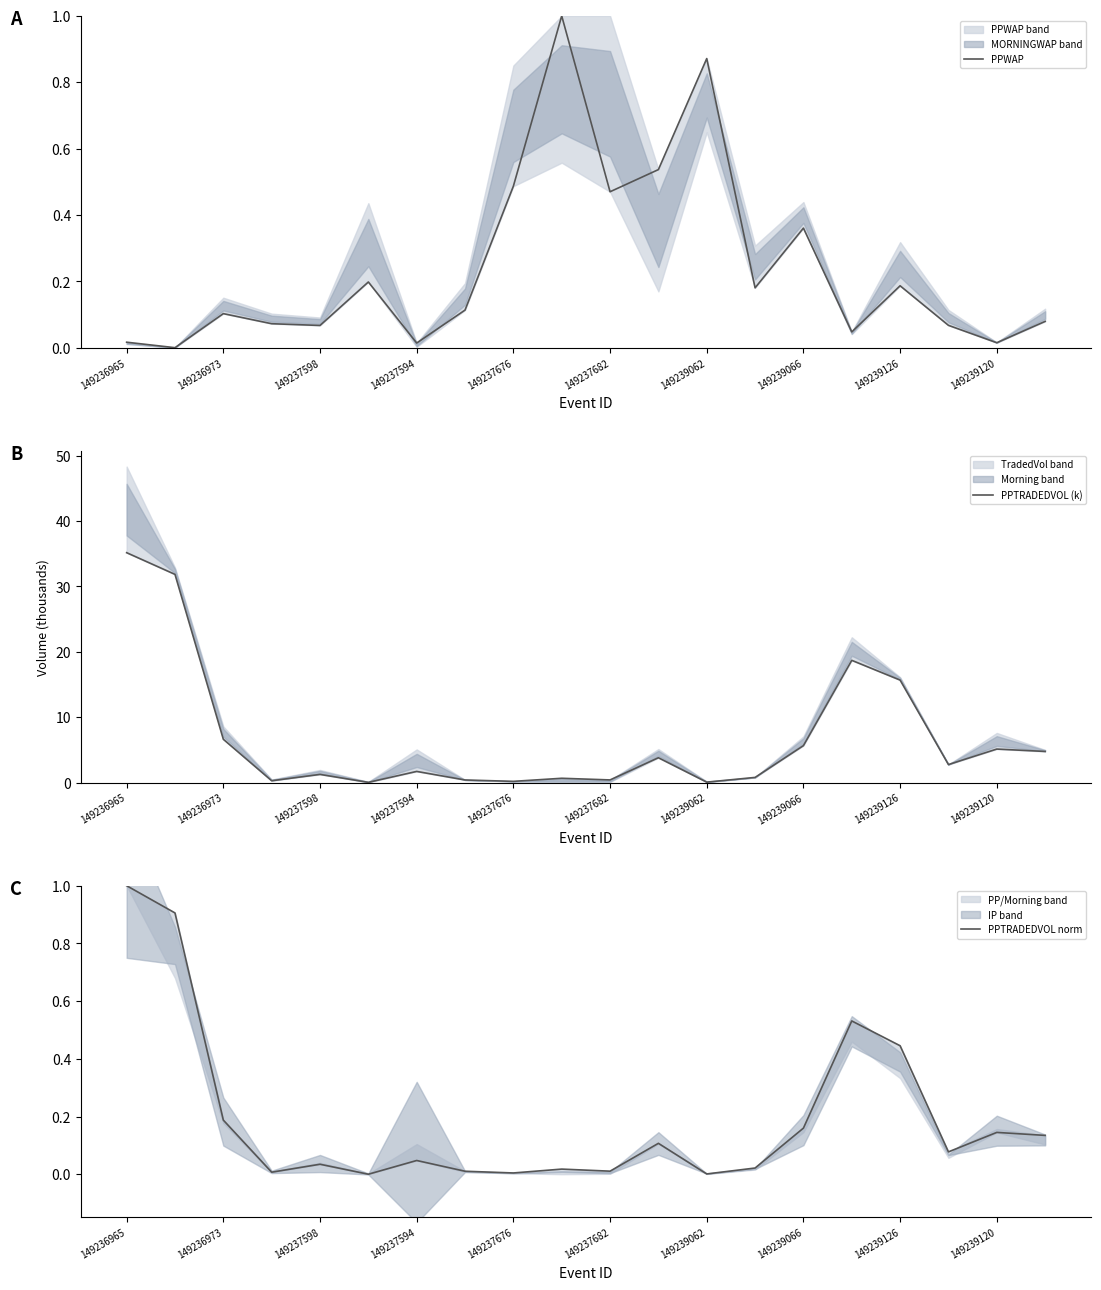

Reading left to right, list all the values displayed in this chart.

PPWAP: 0.0	0.0	0.1	0.1	0.1	0.2	0.0	0.1	0.5	1.0	0.5	0.5	0.9	0.2	0.4	0.0	0.2	0.1	0.0	0.1
PPTRADEDVOL (k): 35.2	31.9	6.6	0.3	1.3	0.0	1.7	0.4	0.2	0.7	0.4	3.8	0.1	0.8	5.7	18.7	15.7	2.8	5.1	4.8
PPTRADEDVOL norm: 1.0	0.9	0.2	0.0	0.0	0.0	0.0	0.0	0.0	0.0	0.0	0.1	0.0	0.0	0.2	0.5	0.4	0.1	0.1	0.1